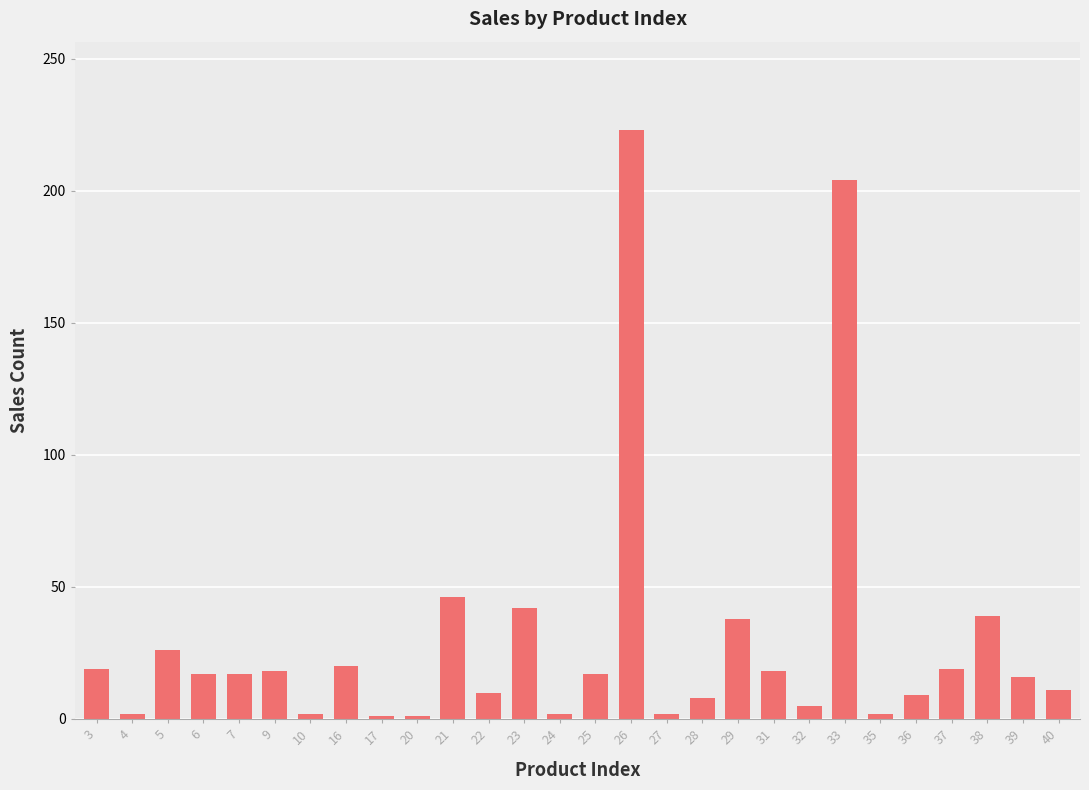

What is the difference between the second highest and minimum values?

203